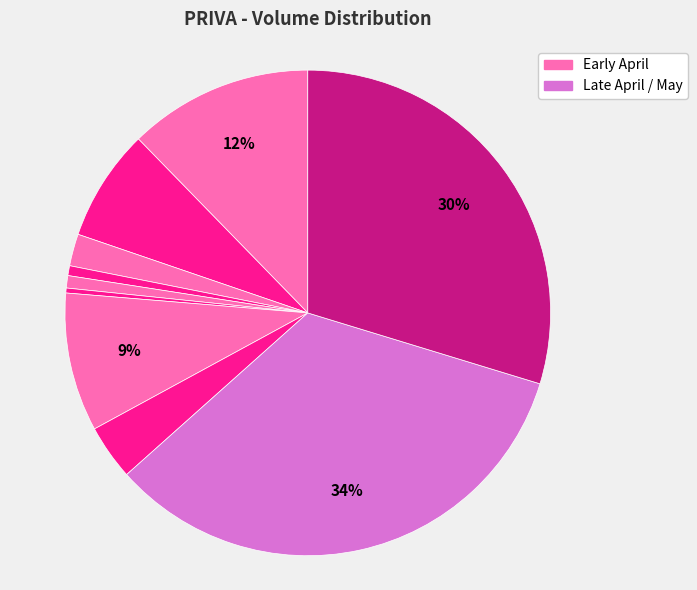

Which category has the biggest portion of the pie?

2020-04-30